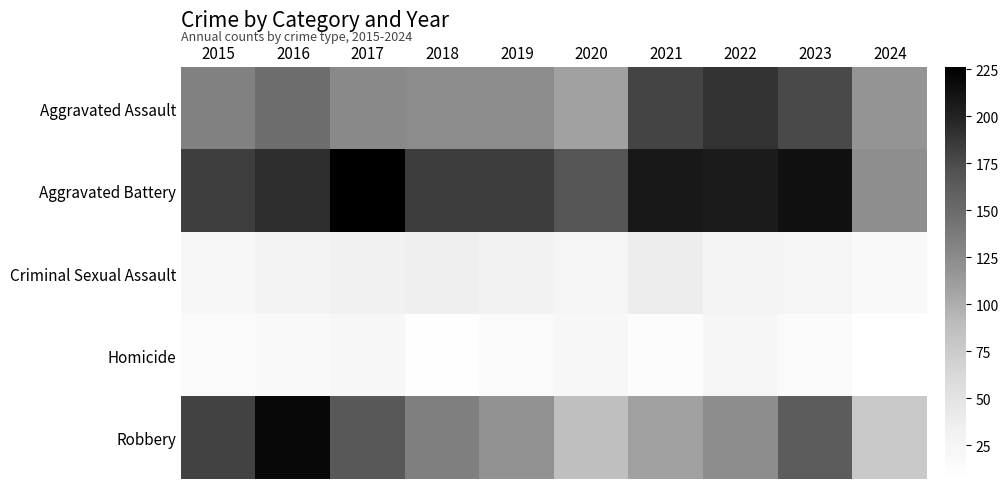

Reading left to right, what are all the values shown in this chart?

Aggravated Assault: 2015=132	2016=149	2017=126	2018=124	2019=124	2020=108	2021=179	2022=190	2023=176	2024=118
Aggravated Battery: 2015=183	2016=193	2017=226	2018=184	2019=184	2020=168	2021=208	2022=205	2023=214	2024=122
Criminal Sexual Assault: 2015=21	2016=28	2017=31	2018=35	2019=30	2020=25	2021=38	2022=27	2023=25	2024=18
Homicide: 2015=15	2016=18	2017=20	2018=8	2019=16	2020=22	2021=12	2022=24	2023=16	2024=7
Robbery: 2015=180	2016=220	2017=166	2018=134	2019=120	2020=87	2021=108	2022=123	2023=162	2024=77